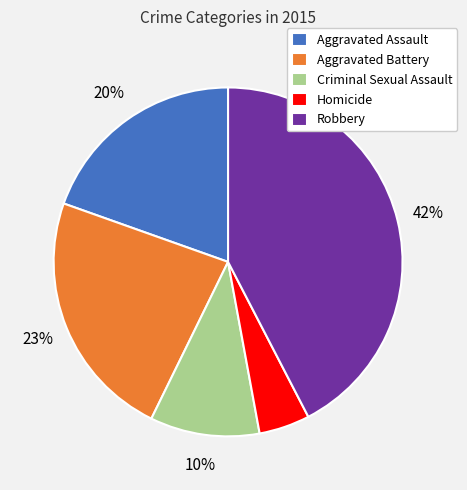

Which category has the biggest portion of the pie?

Robbery